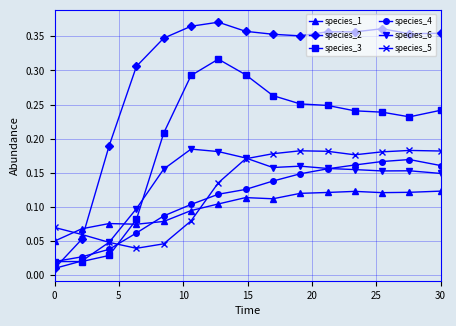

After their last crossing, which series has the higher values: species_4 or species_1?

species_4